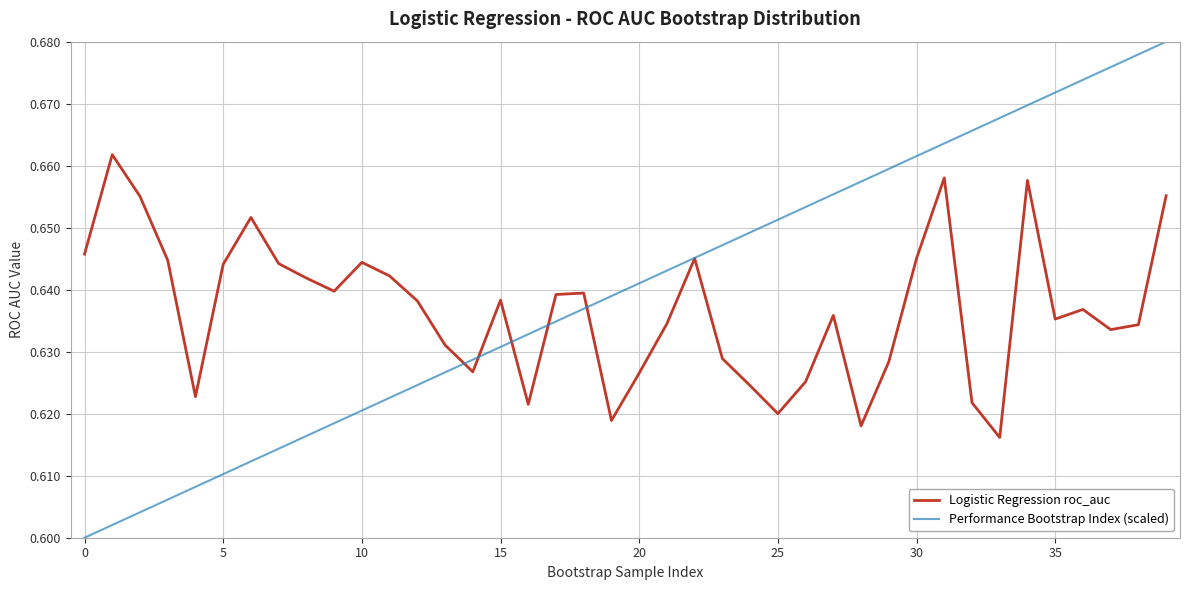

Rank the series by their average value, from lowest to highest.

Logistic Regression roc_auc, Performance Bootstrap Index (scaled)